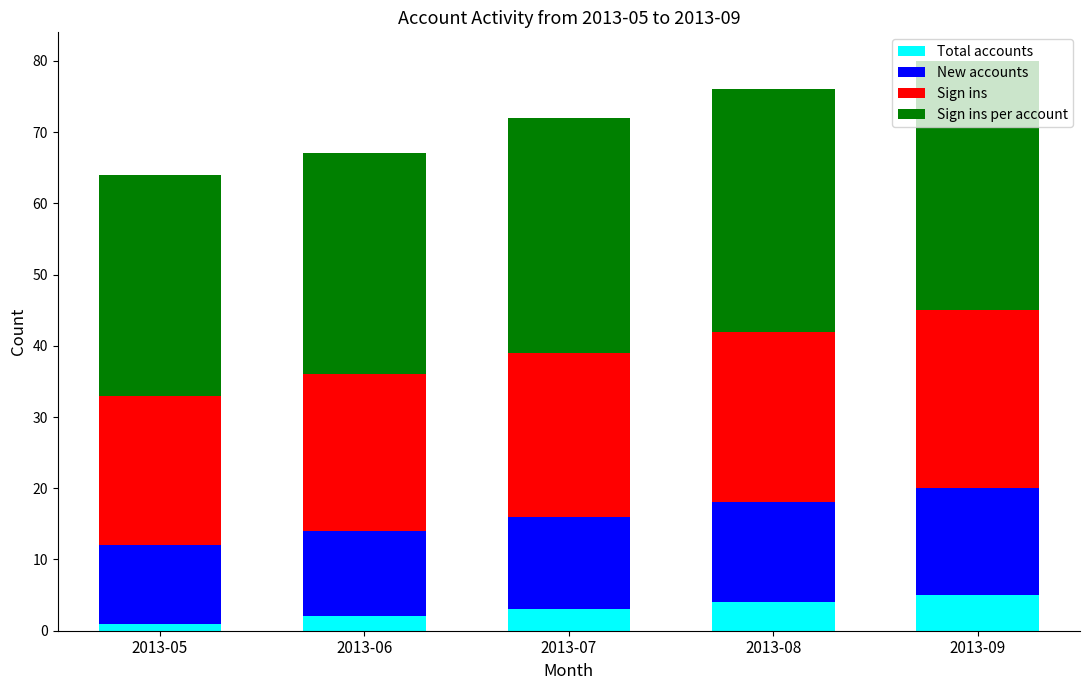

True or false: Total accounts has a value of 3 at 2013-07.

True